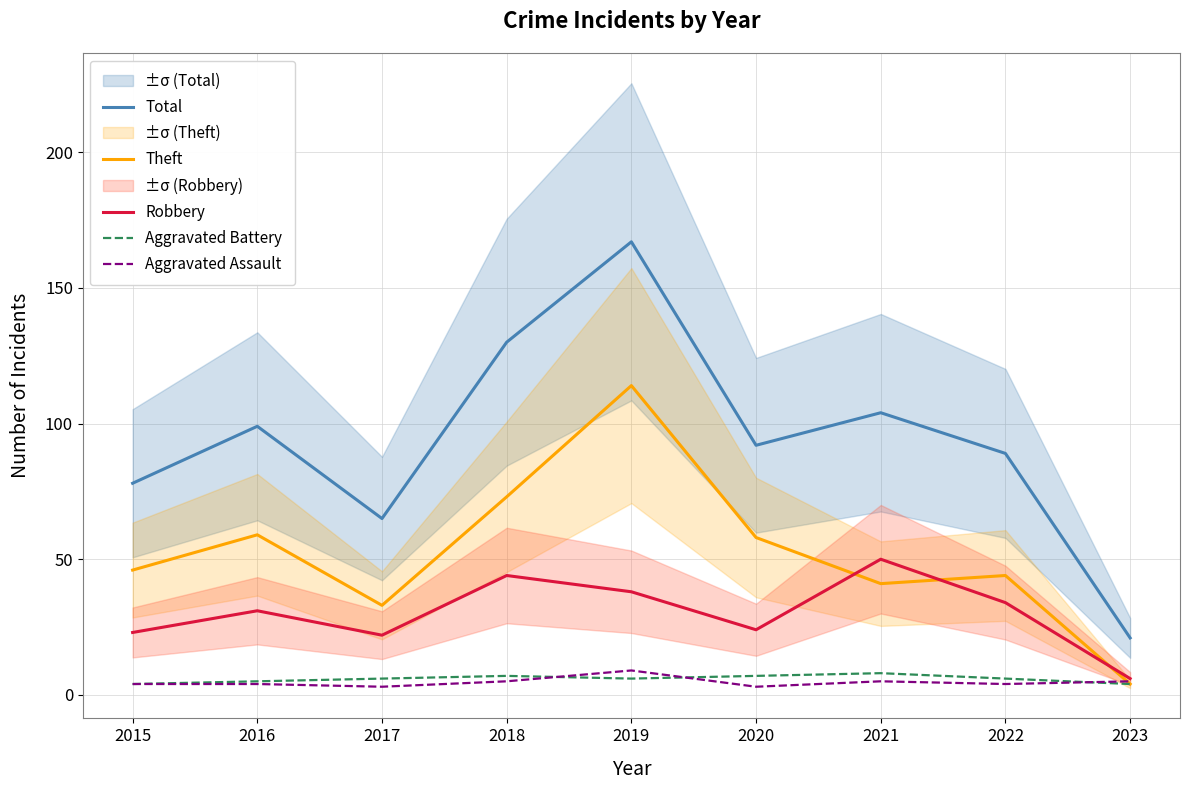

Is the value of Robbery at 2015 greater than the value of Total at 2015?

No